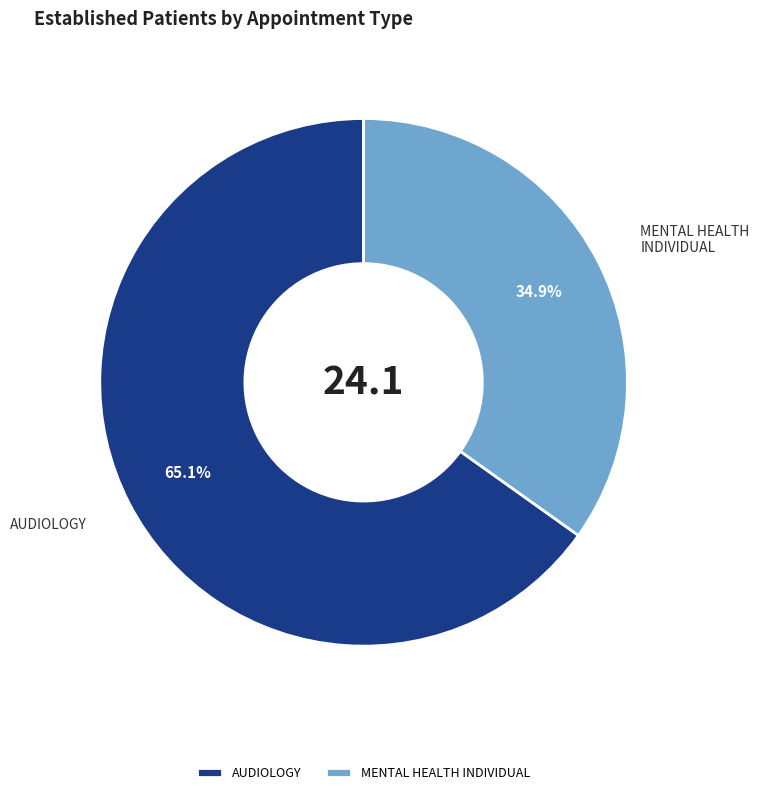

What is the largest slice in the pie chart?

AUDIOLOGY